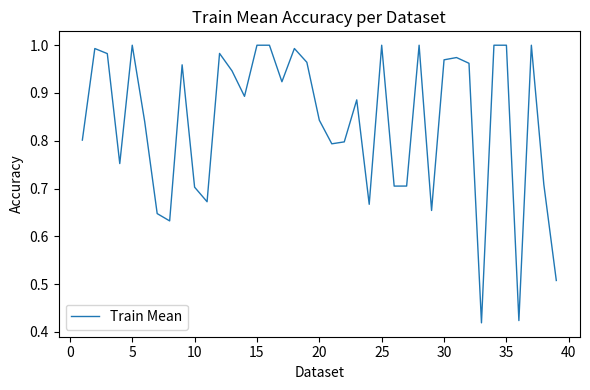

What is the maximum value shown in the chart?

1.0